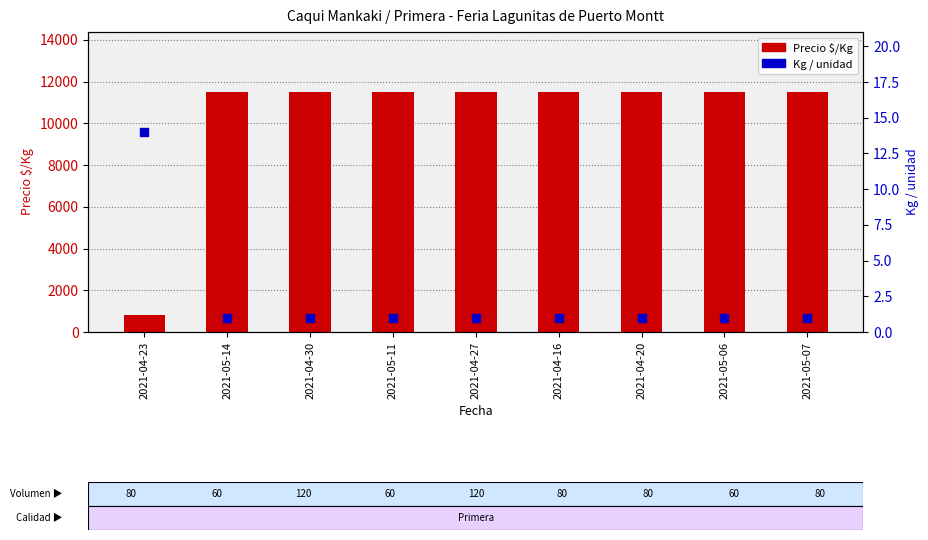

Which series has the largest Y range (max minus min)?

Precio $/Kg